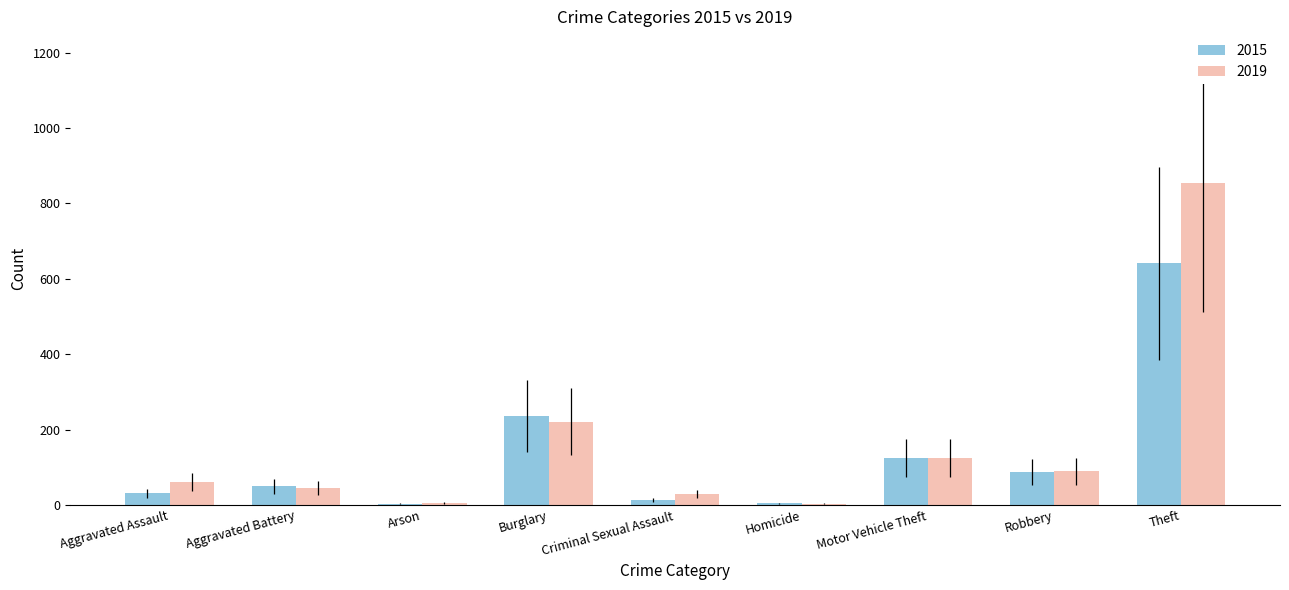

Between Aggravated Assault and Motor Vehicle Theft, which series saw the biggest shift?

2015